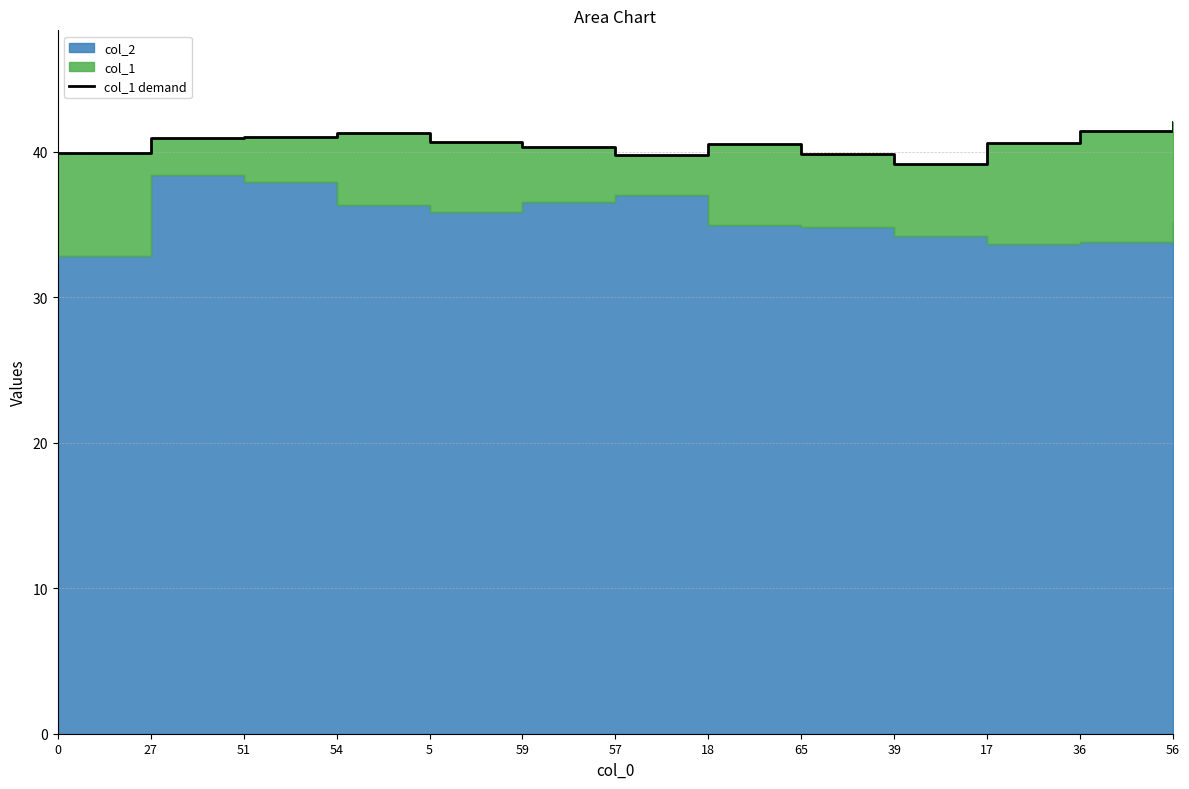

How many lines are shown in the chart?

1